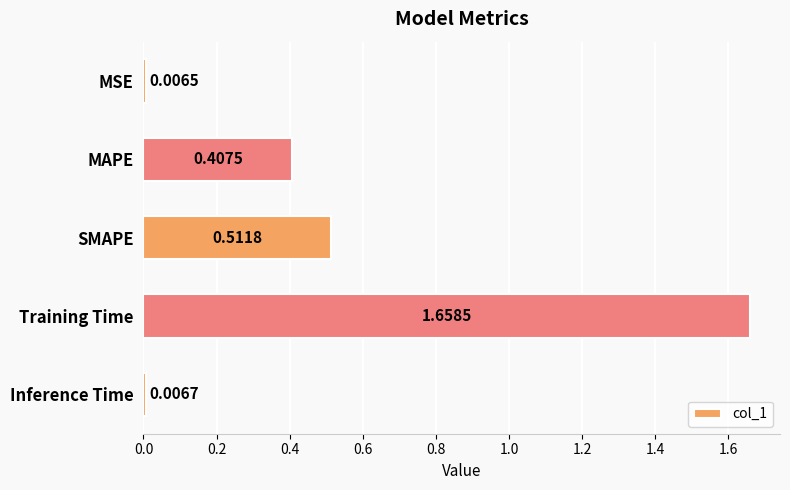

Where is the data nearest to the value 0?

MSE